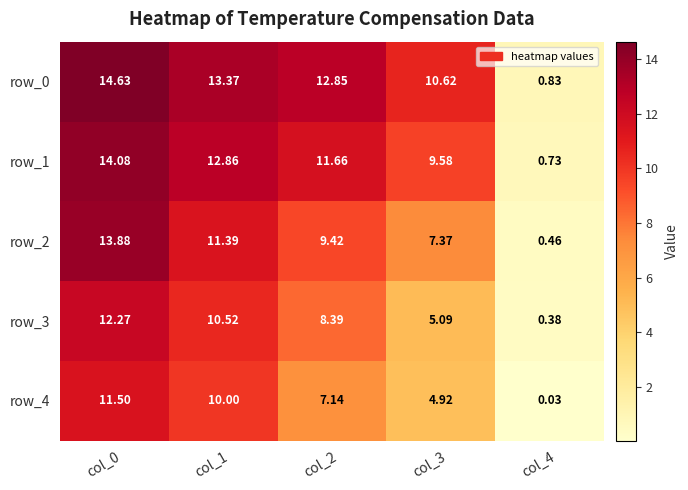

At how many categories does at least one series exceed 2?

4